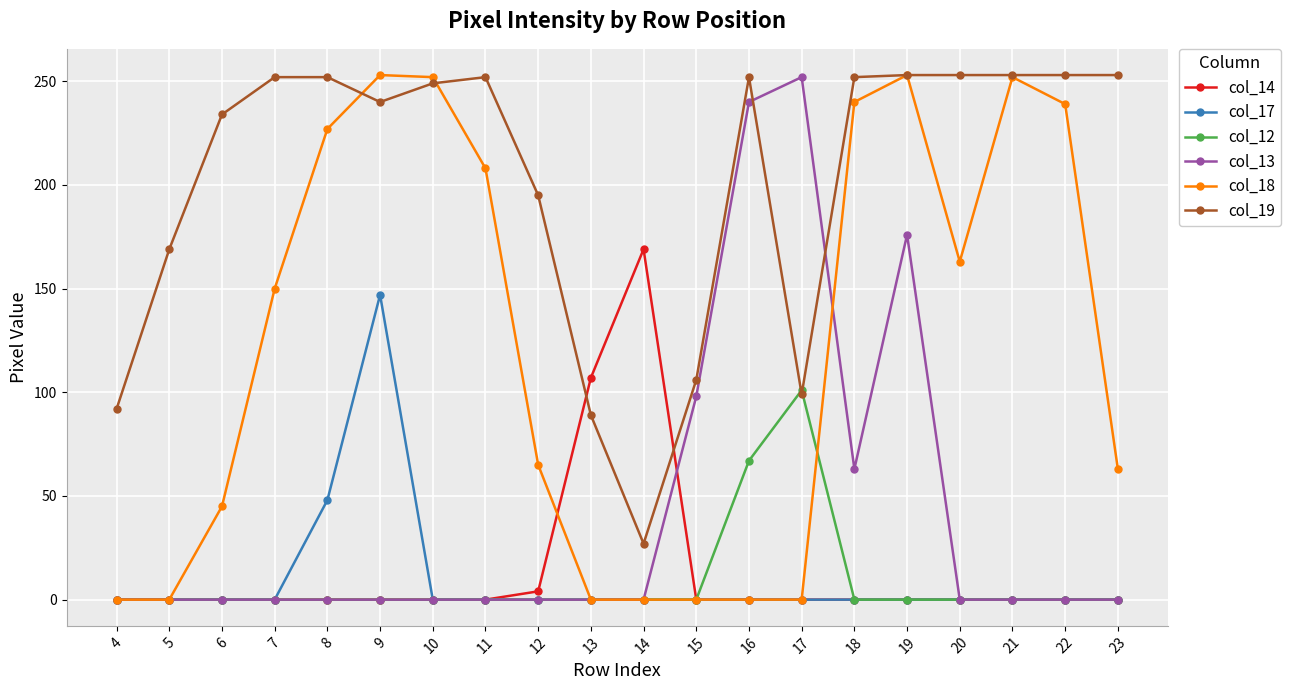

What is the spread (max minus min) of values at 16?

252